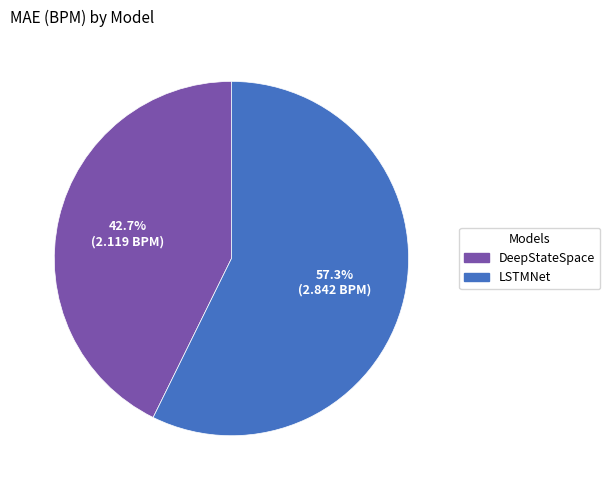

How many slices are in this pie chart?

2